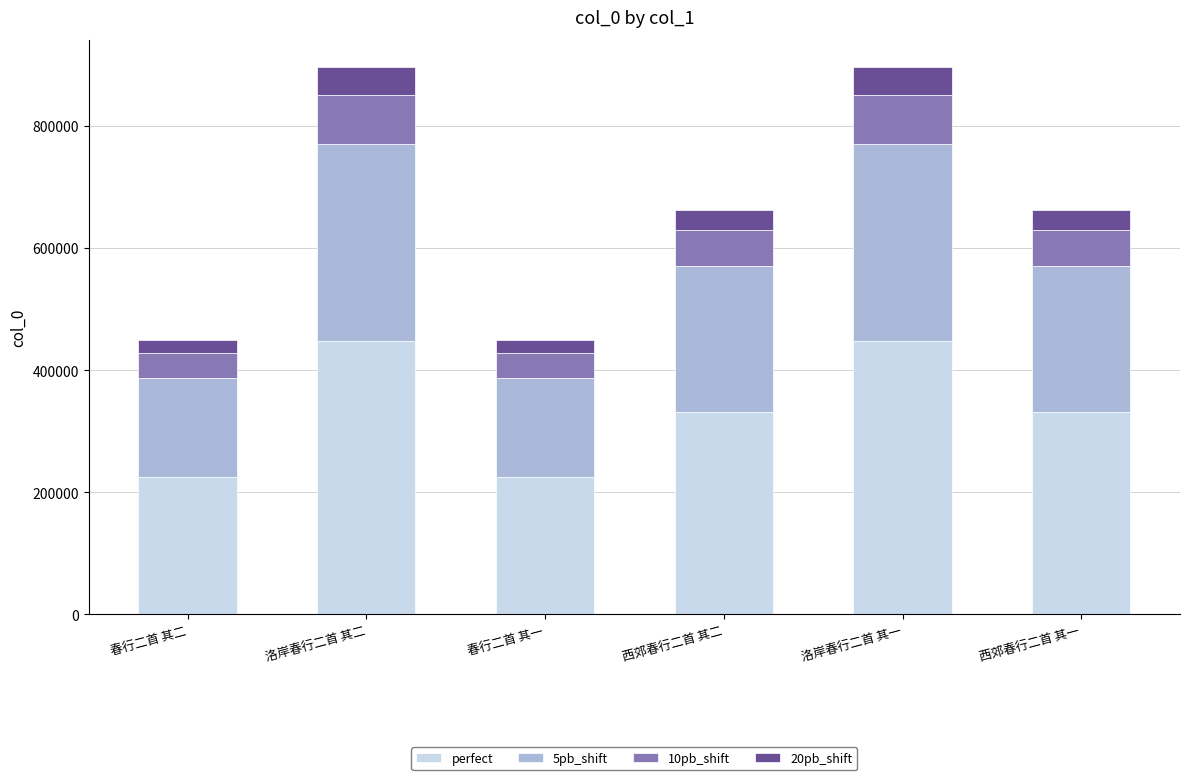

What is the approximate value of perfect at 西郊春行二首 其二?

331340.0